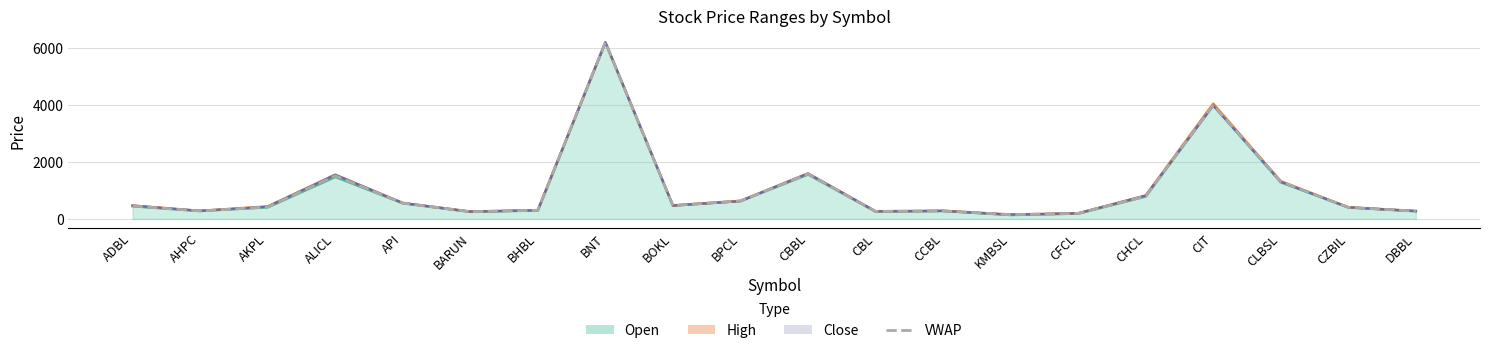

At which category does the data reach its first local peak?

ALICL